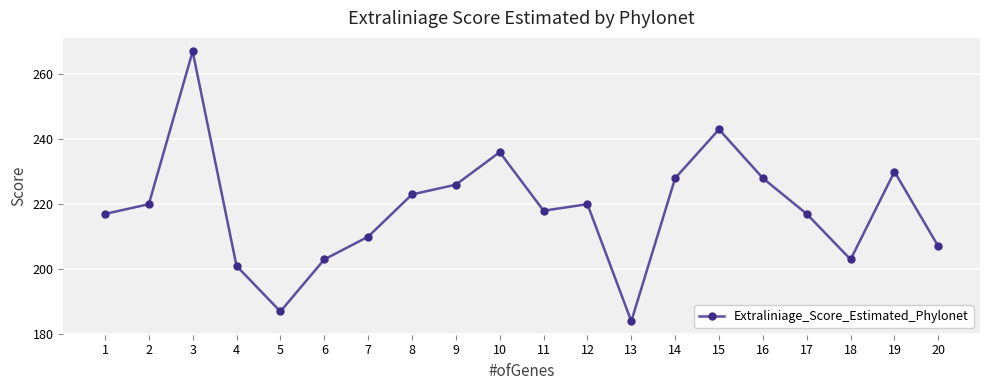

Is it true that the value at 6 is 203?

True